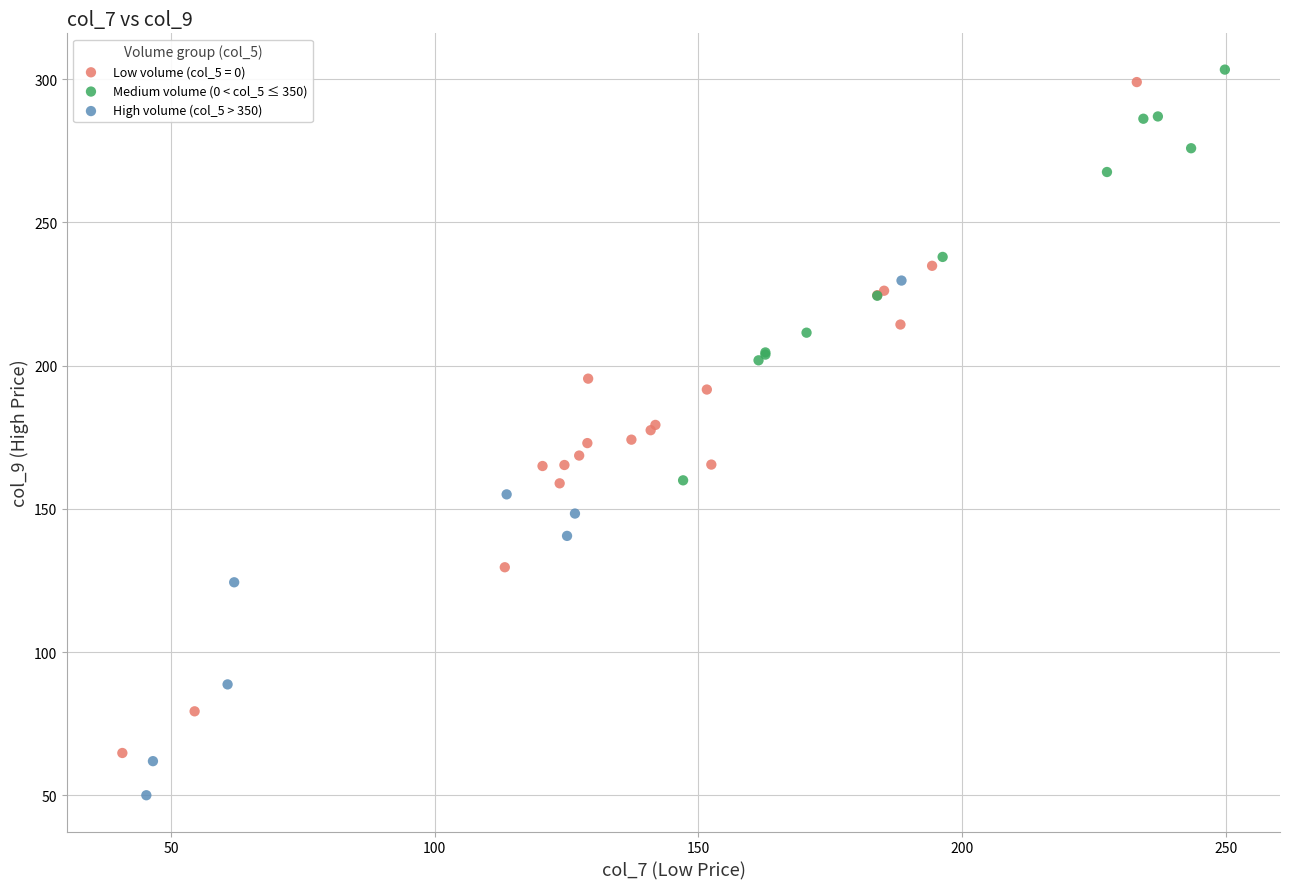

Which series reaches the minimum Y coordinate?

High volume (col_5 > 350)